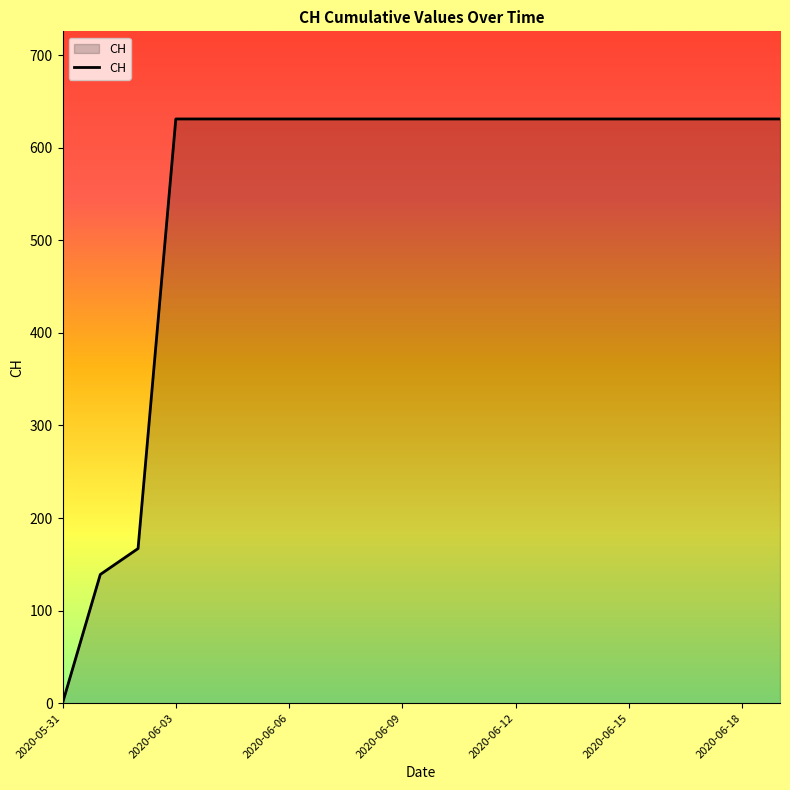

What is the maximum value shown in the chart?

631